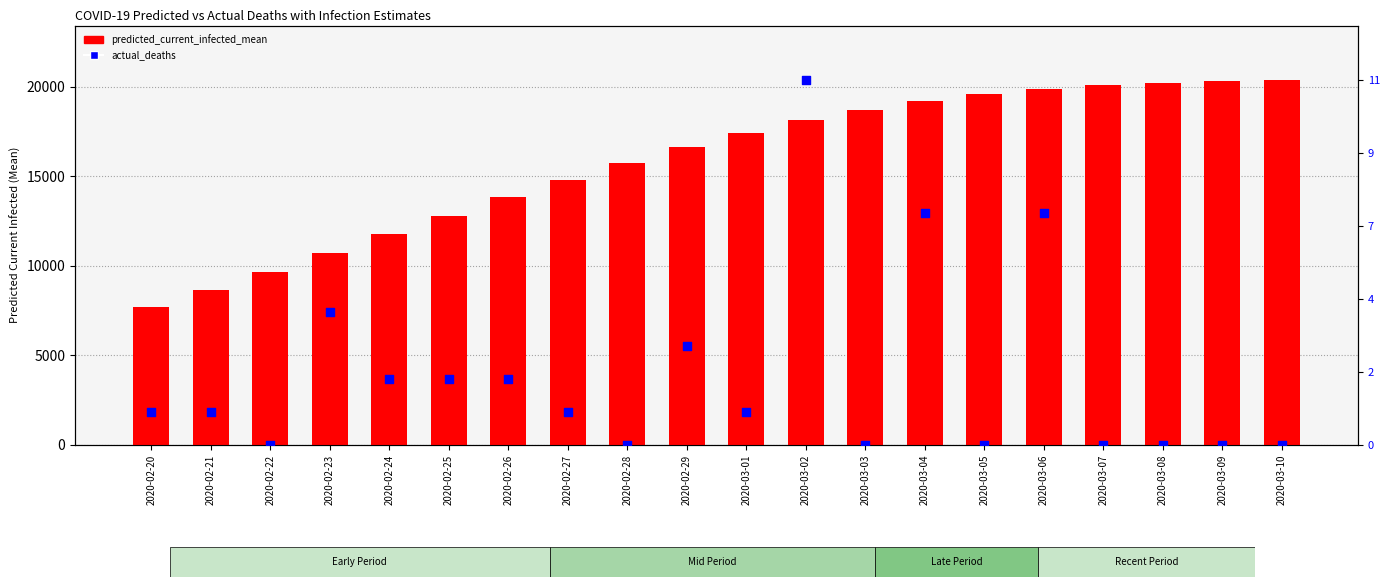

Which series has the largest total across all categories?

predicted_current_infected_mean